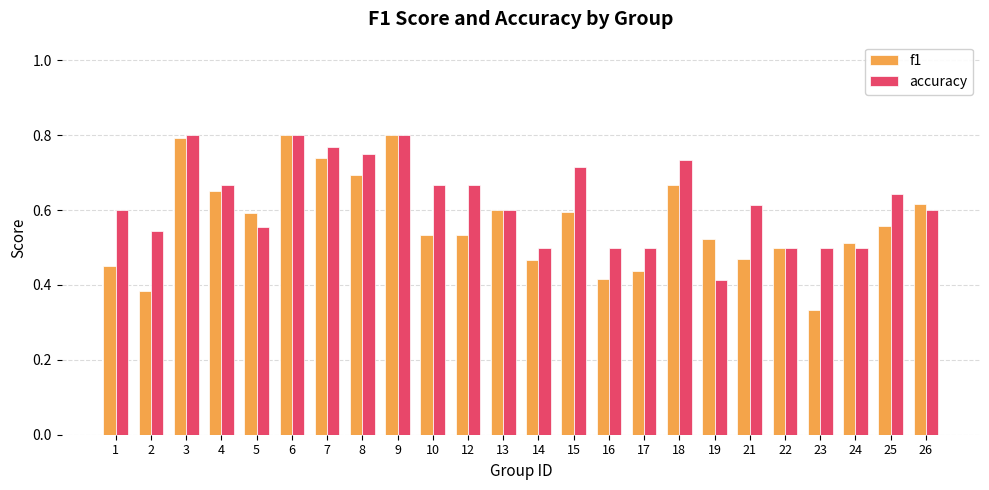

Which series has the widest spread of values?

f1